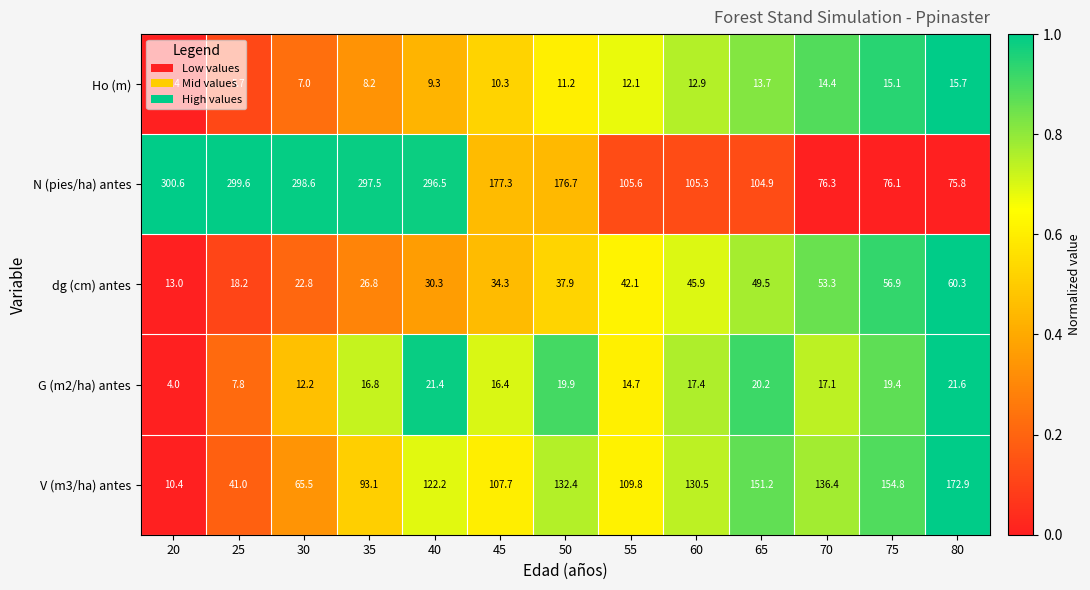

True or false: Ho (m) has a value of 21.3 at 55.

False